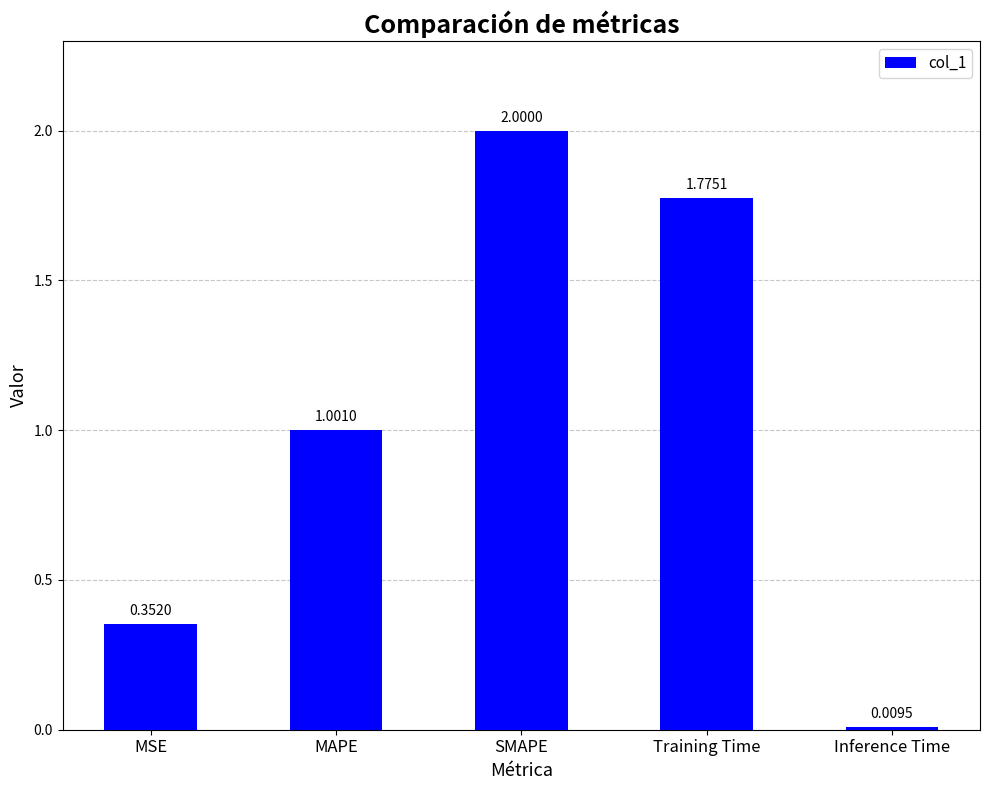

List the labels in order of value, largest first.

SMAPE, Training Time, MAPE, MSE, Inference Time